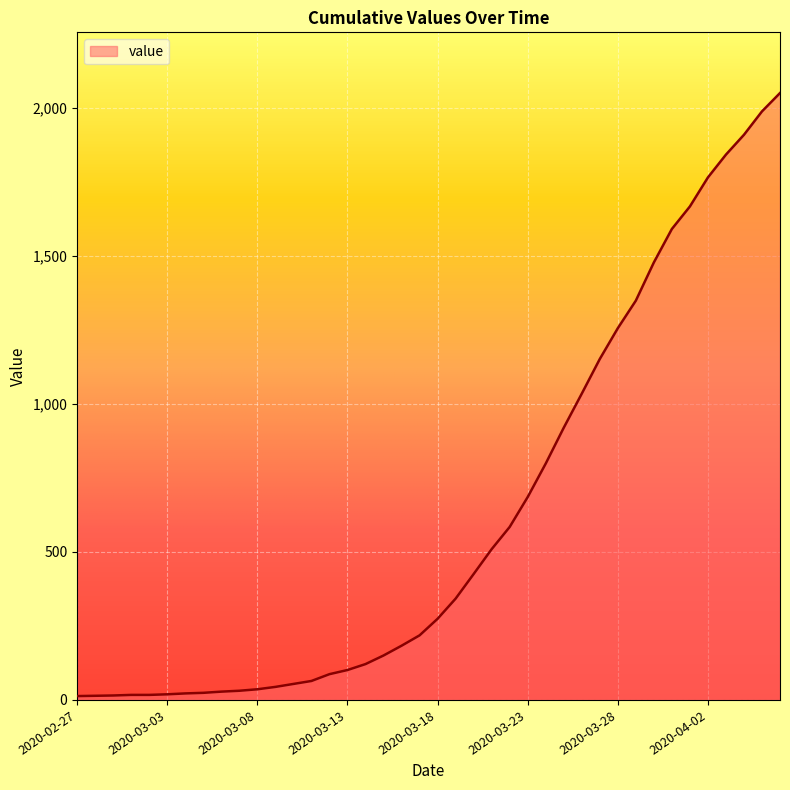

What is the greatest value displayed?

2049